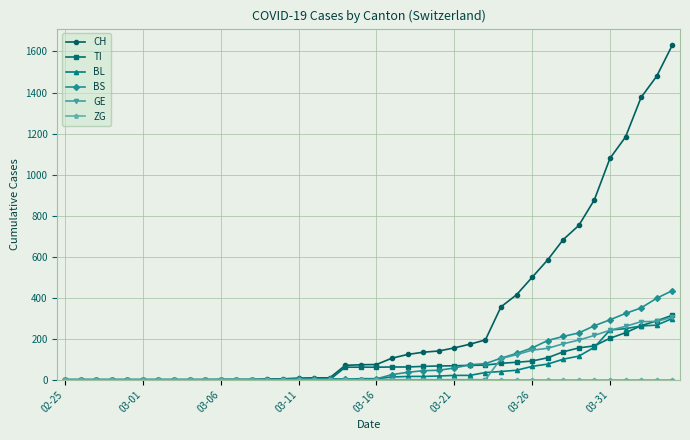

At how many categories does at least one series exceed 1235?

3